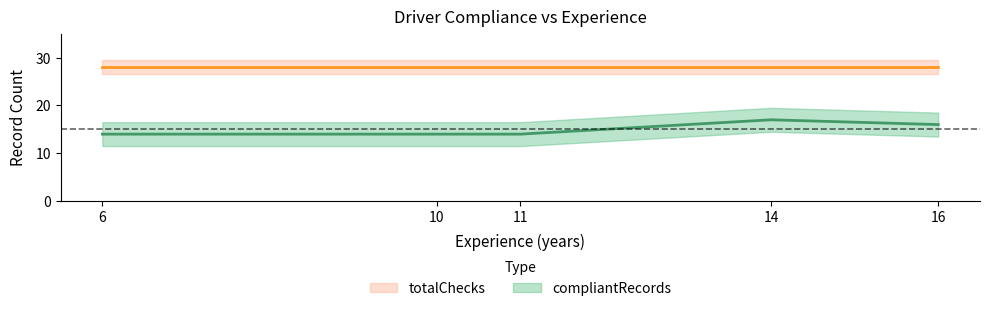

Reading left to right, what are all the values shown in this chart?

14	14	14	17	16